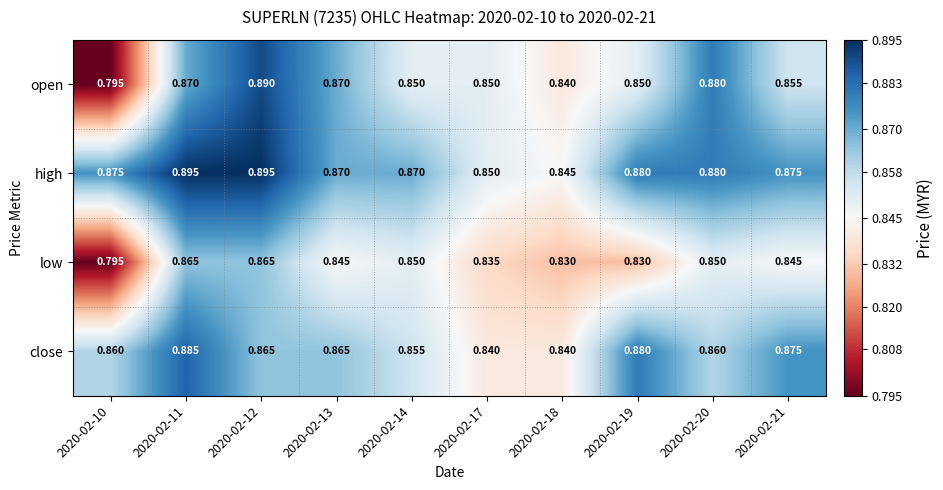

Which series has the largest range (max minus min)?

open